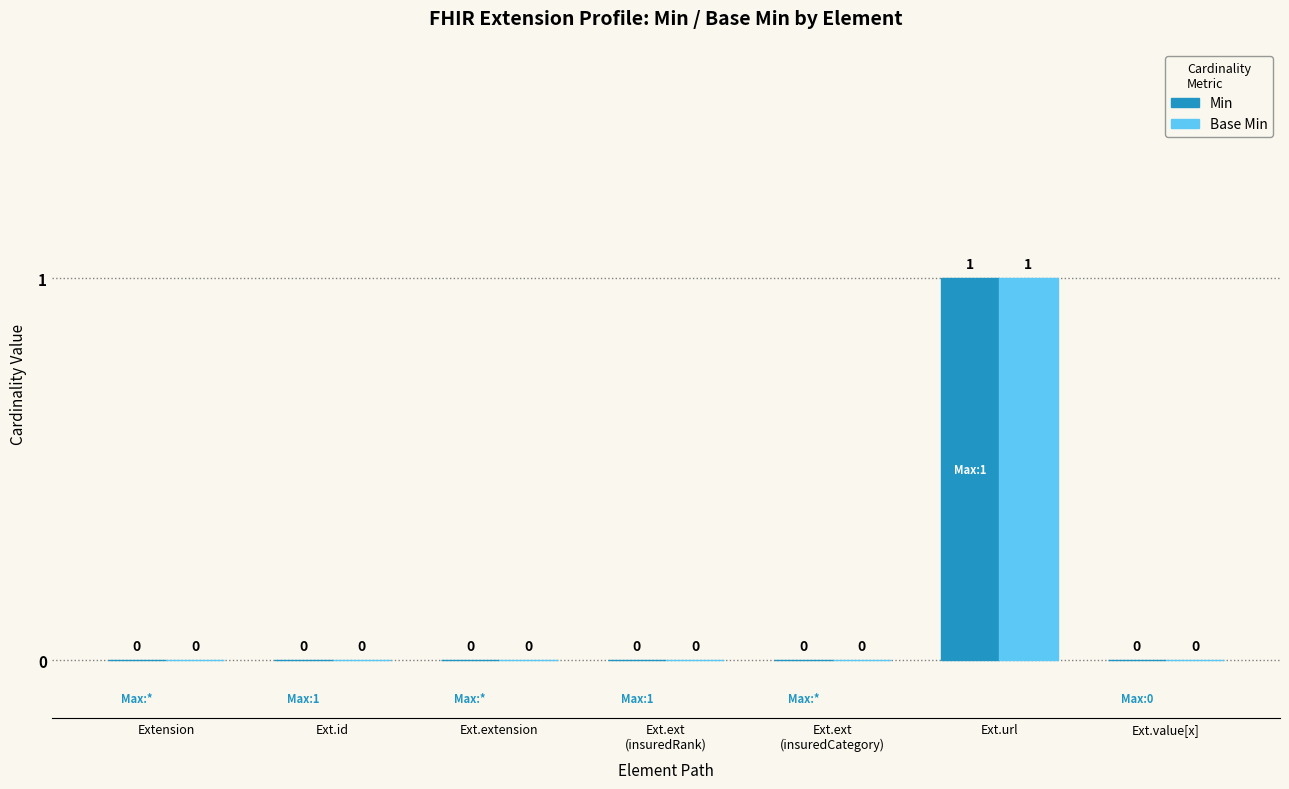

How many Min values are between 0 and 1?

7